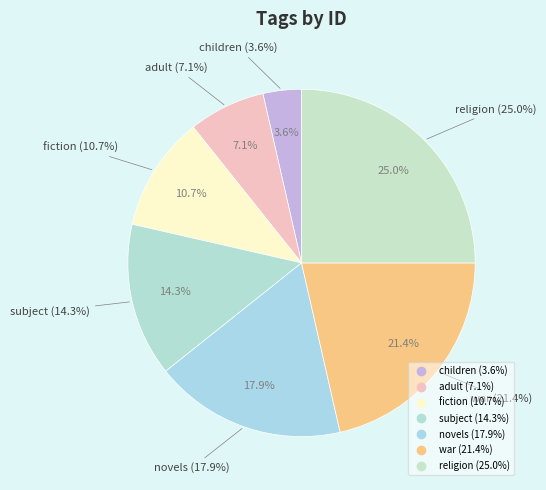

How many segments does this pie chart have?

7